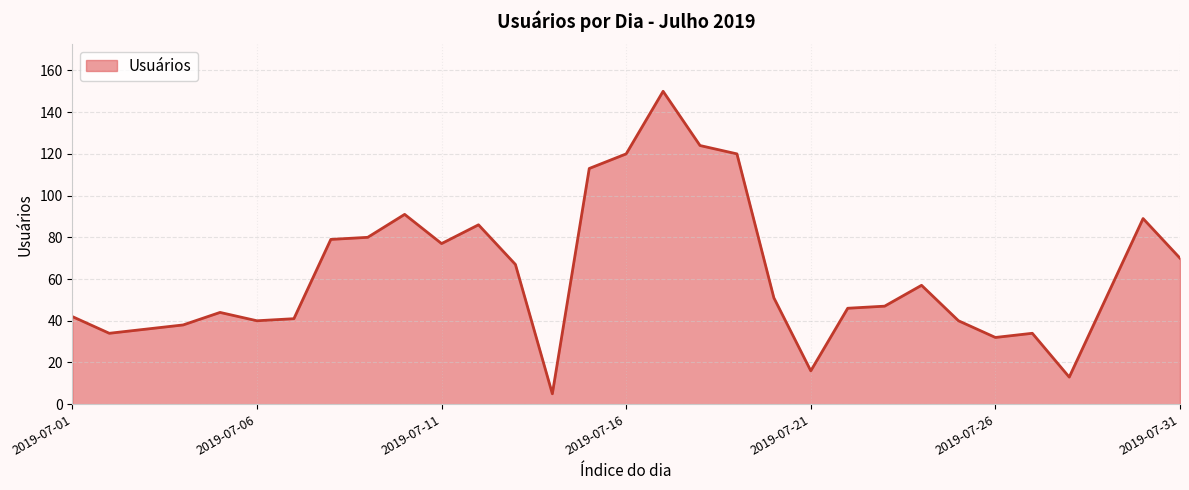

What is the difference between the maximum and minimum values?

145